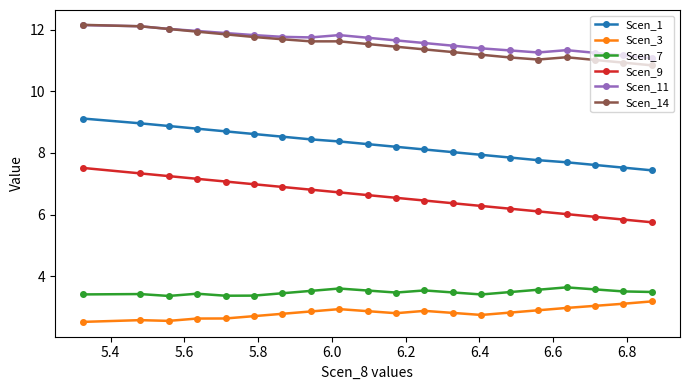

True or false: Scen_7 and Scen_1 cross at least once.

False